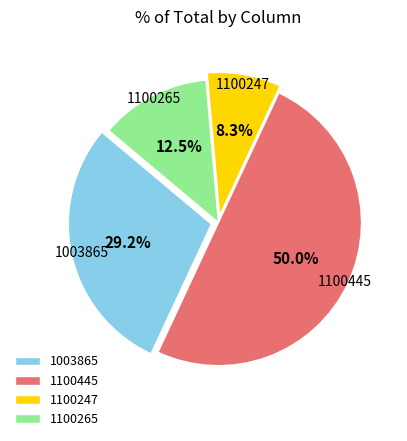

Count the number of slices in the pie.

4